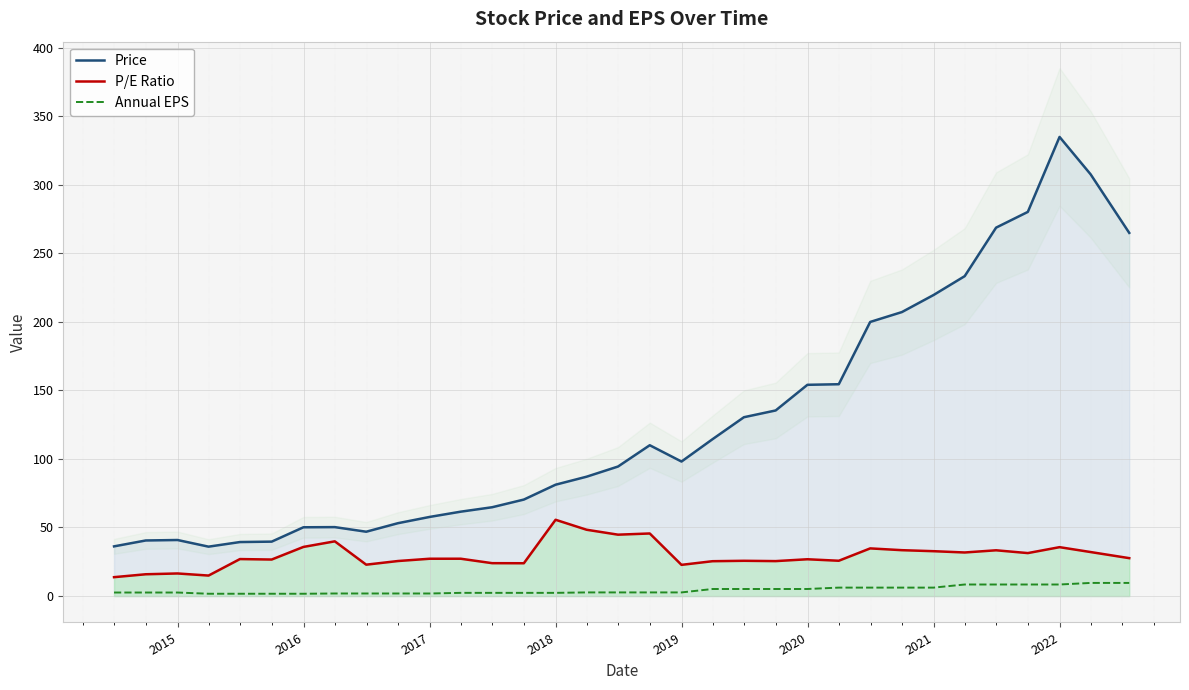

True or false: P/E Ratio and Annual EPS cross at least once.

False